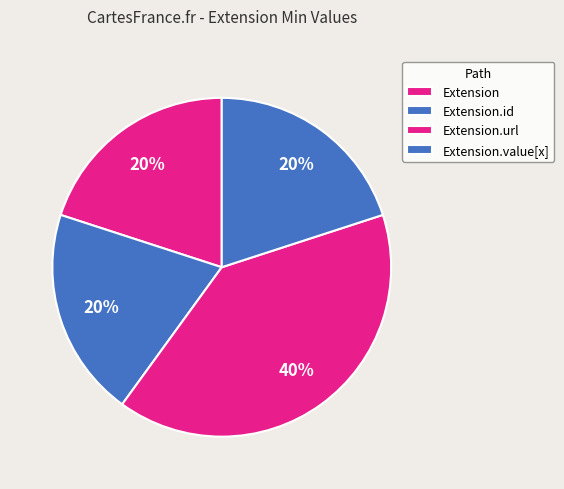

How many slices are in this pie chart?

4